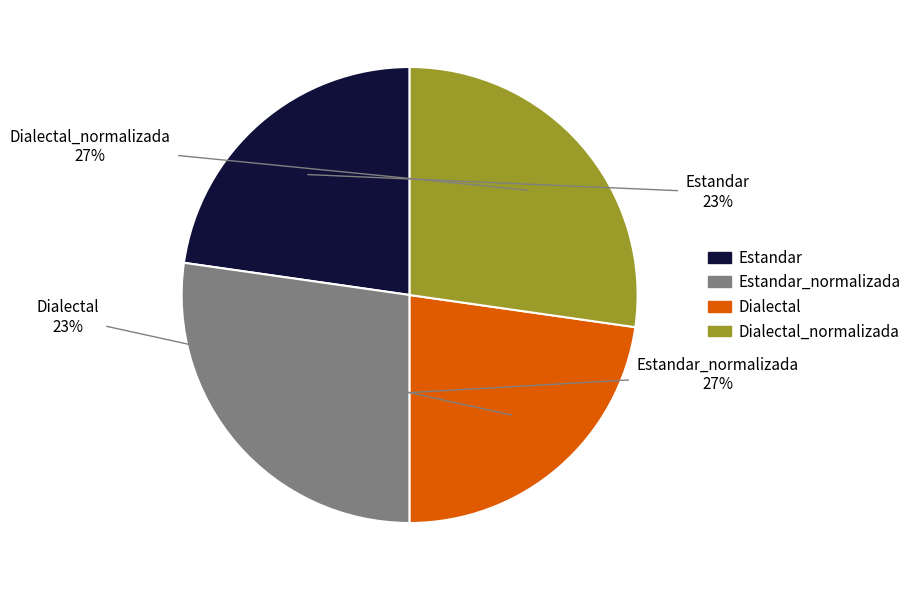

Approximately how many times larger is the value at Estandar_normalizada compared to Estandar?

1.2